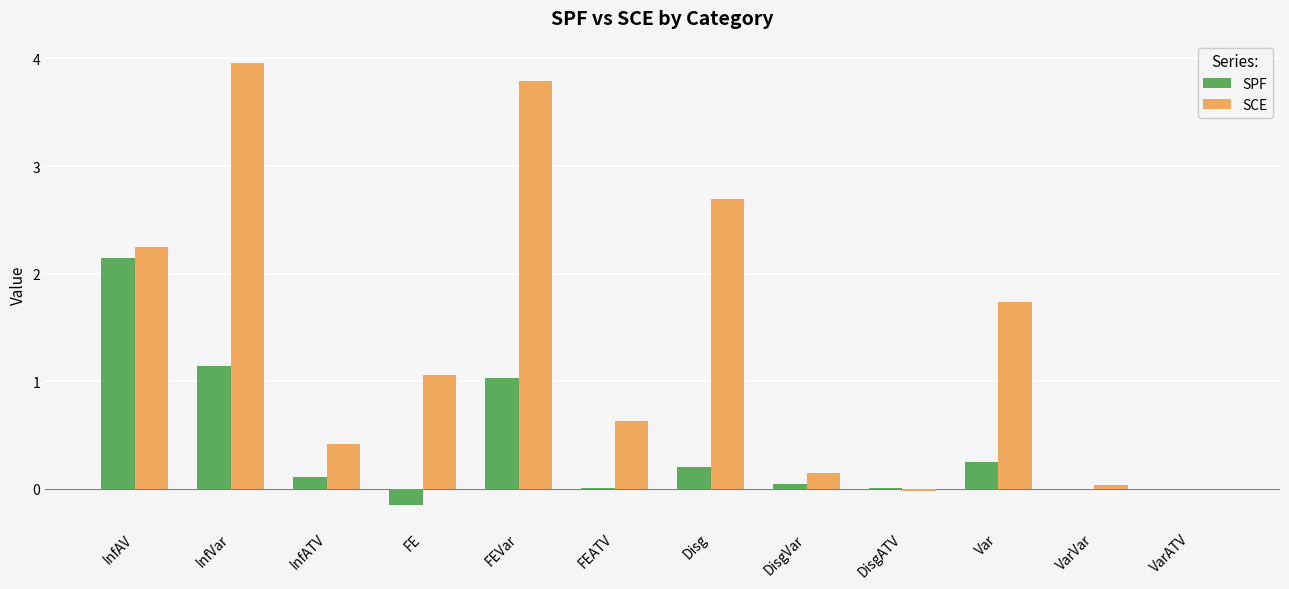

Count the number of data series in this chart.

2